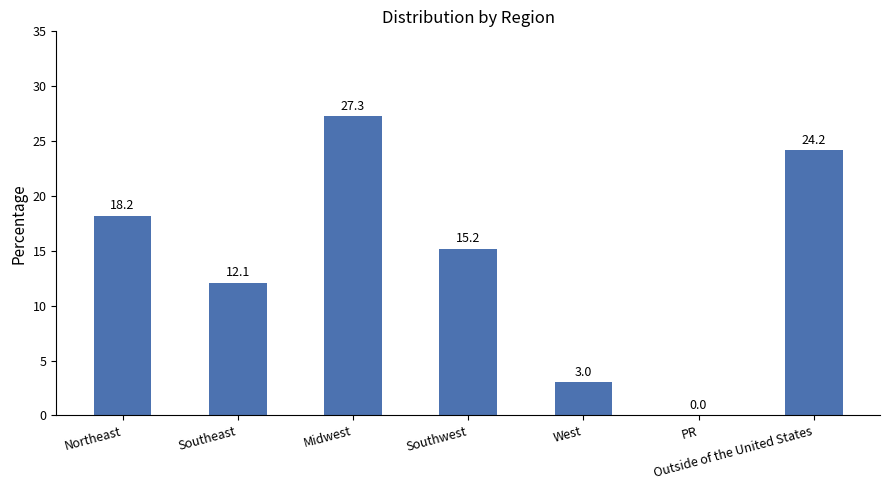

True or false: the data shows 5.2 at Southeast.

False